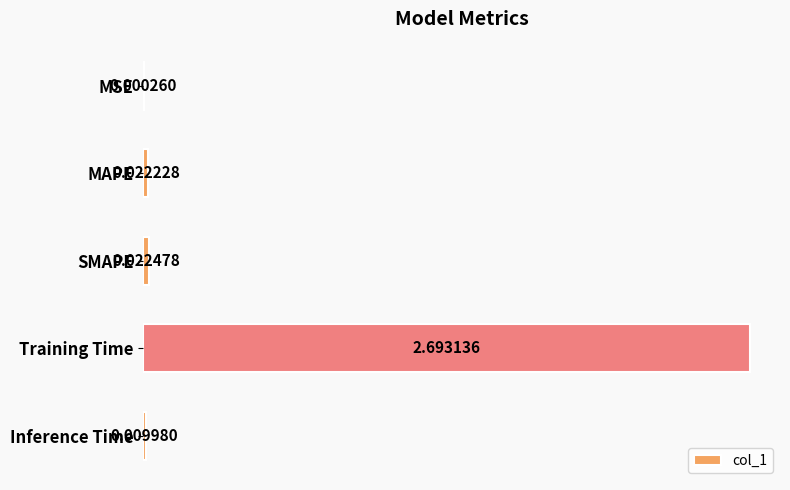

Where is the data nearest to the value 1?

SMAPE